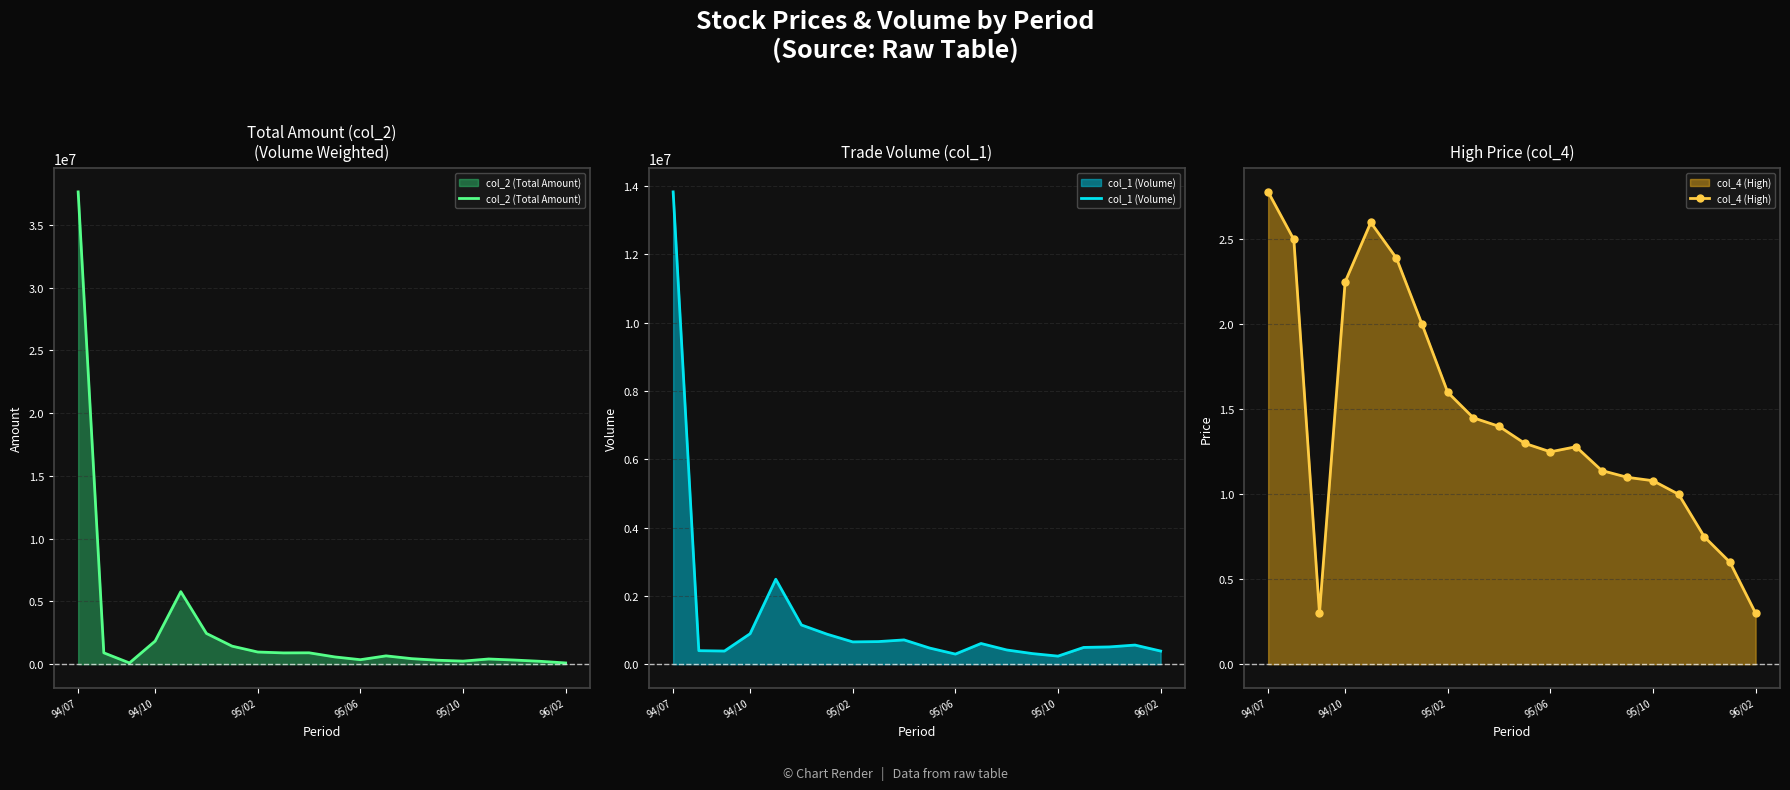

True or false: col_4 (High) has more than 1 points higher than both neighbors.

True